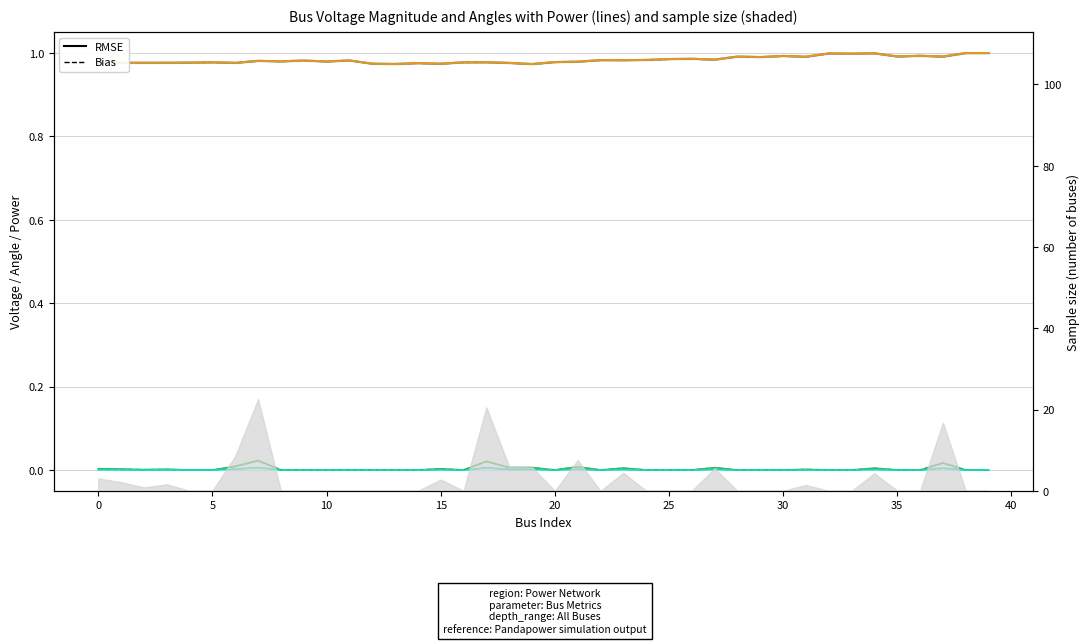

Which series has the largest total across all categories?

va_degree